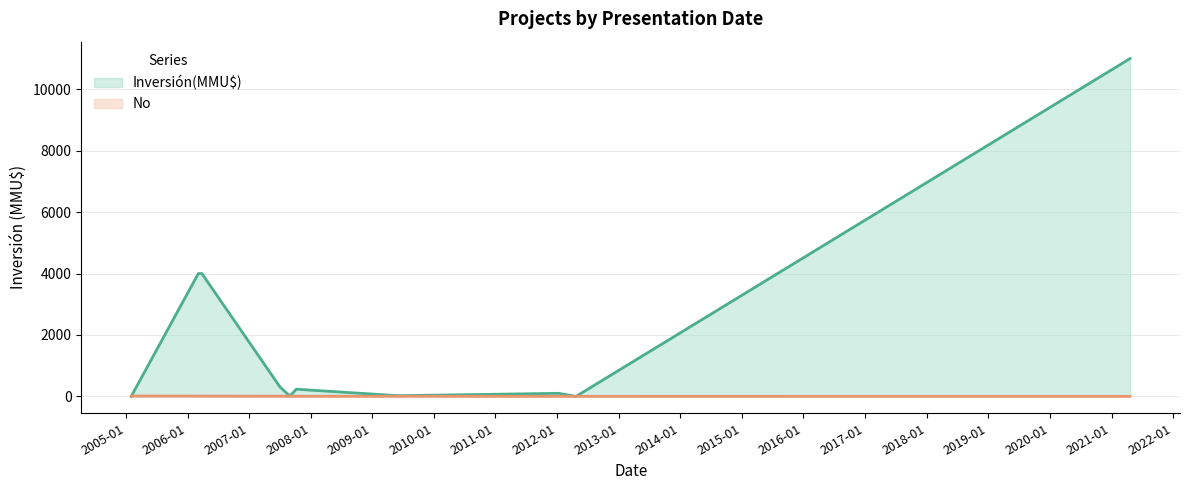

True or false: Inversión(MMU$) and No cross at least once.

True